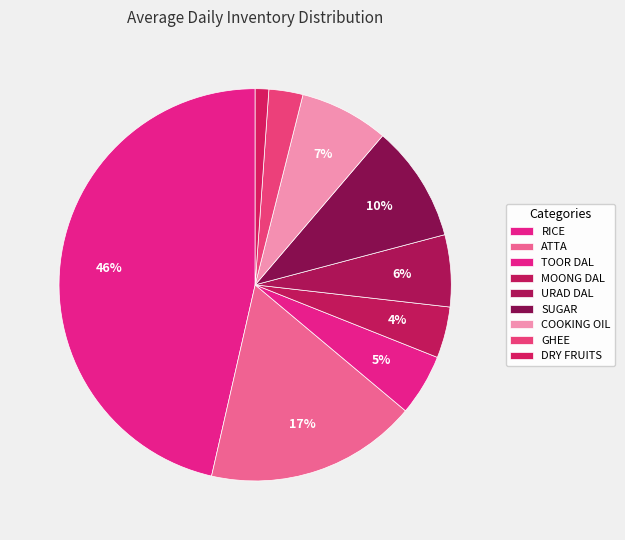

How many slices are in this pie chart?

9